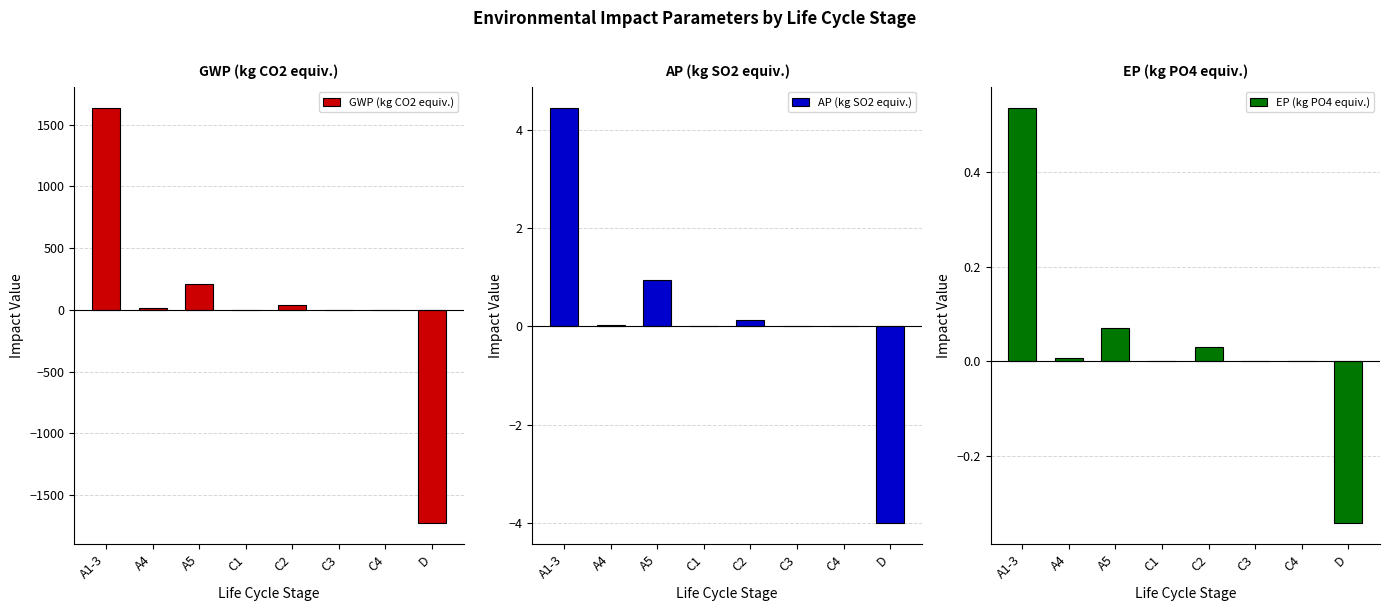

Which series changed the most between A1-3 and C4?

GWP (kg CO2 equiv.)